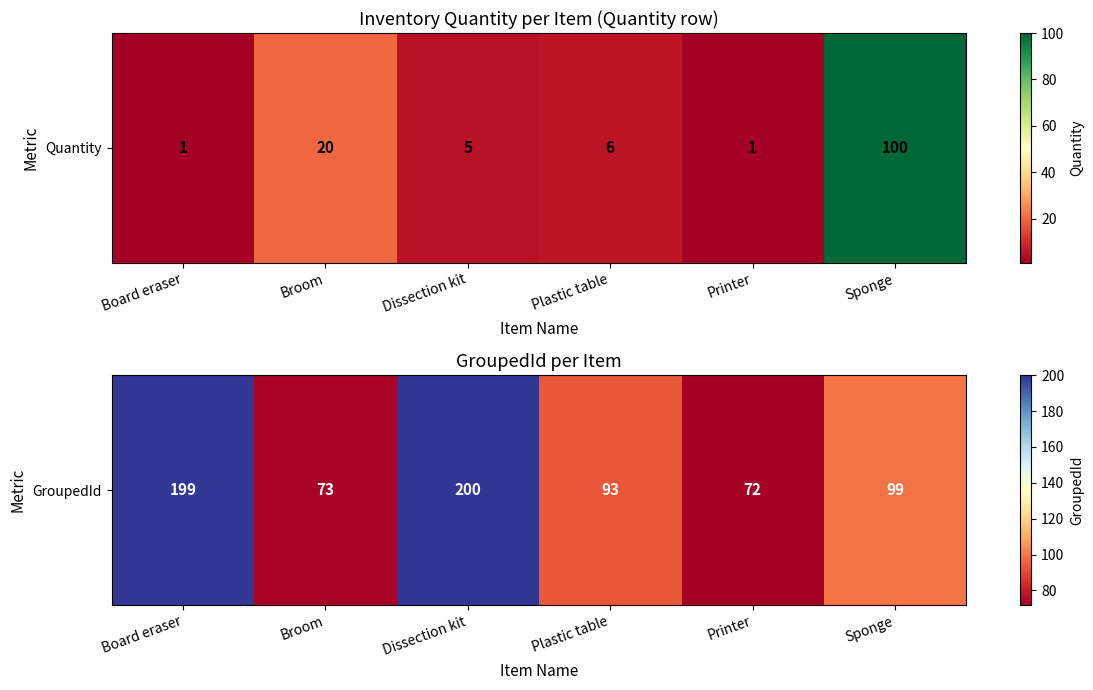

What is the smallest value displayed?

72